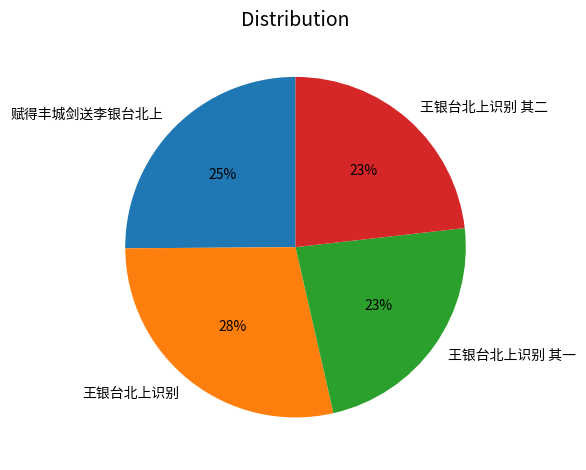

Is the sum of 王银台北上识别 其一 and 赋得丰城剑送李银台北上 greater than half?

No